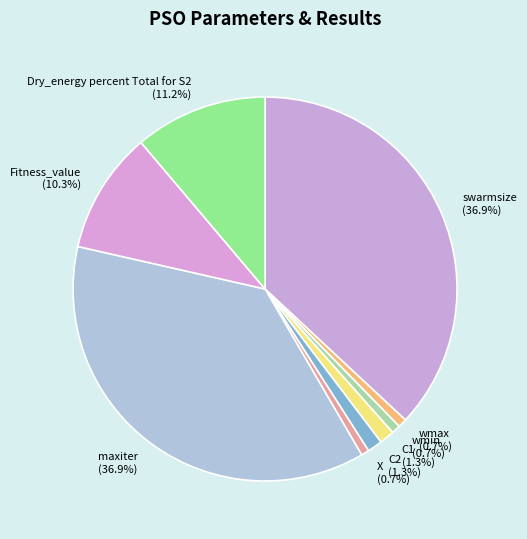

Is there any slice that represents more than half of the pie?

No